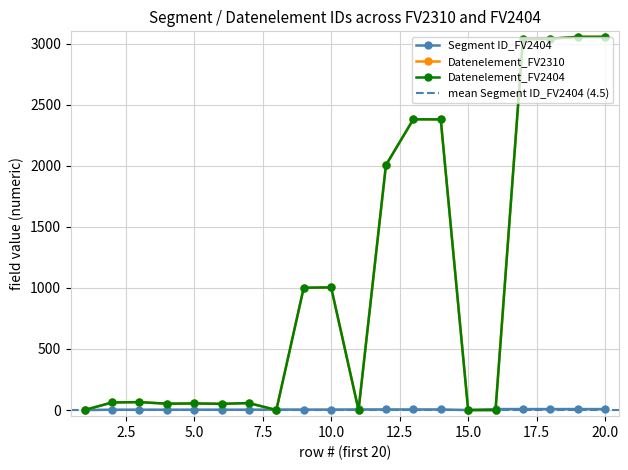

True or false: Segment ID_FV2404 and Datenelement_FV2404 cross at least once.

True